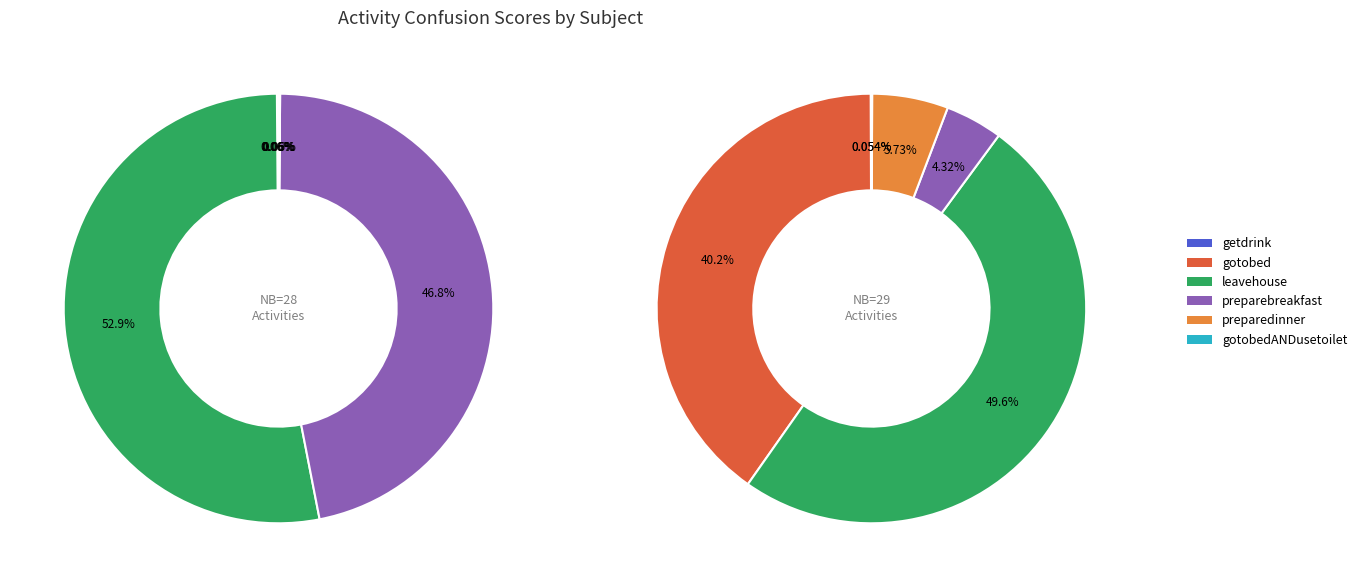

Does getdrink represent more than half of the total?

No